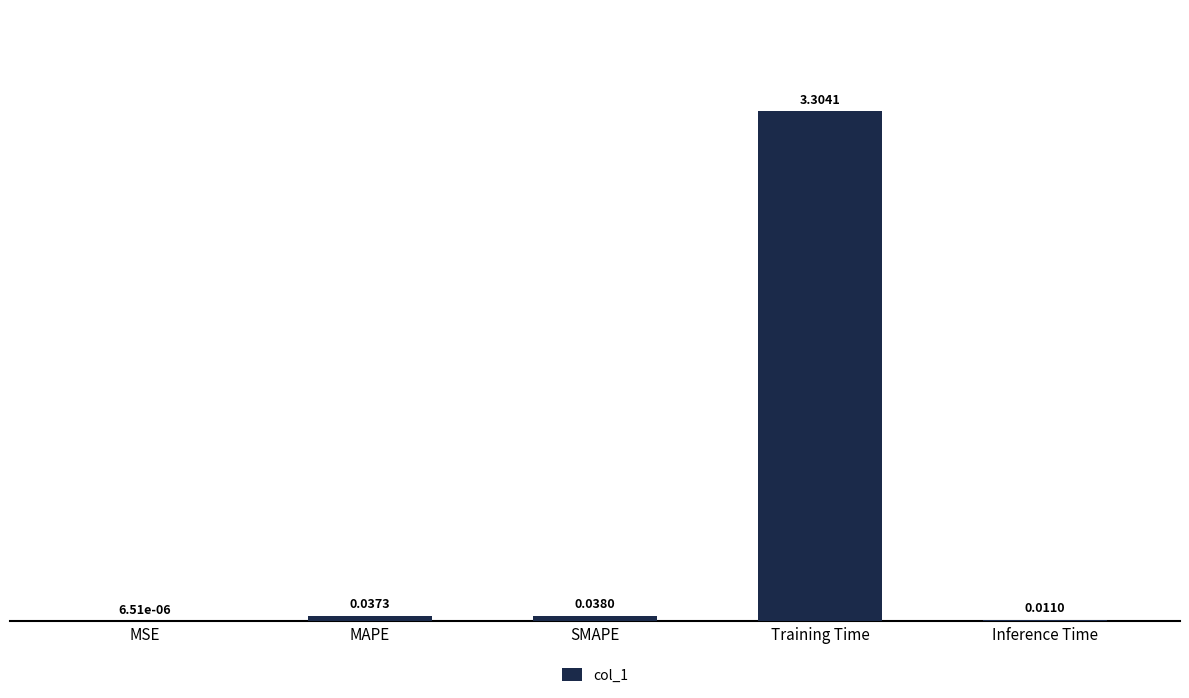

The value at Training Time is 2.1. True or false?

False